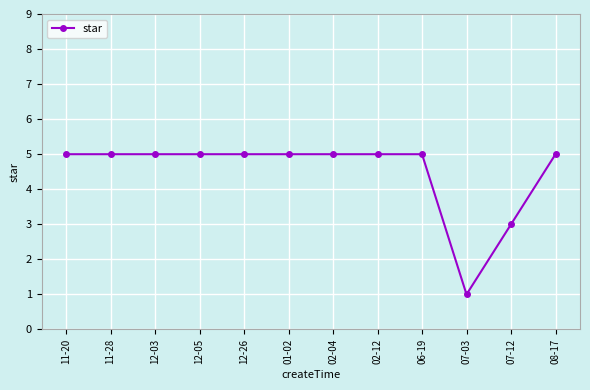

Count the values in the range 5 to 6.

10